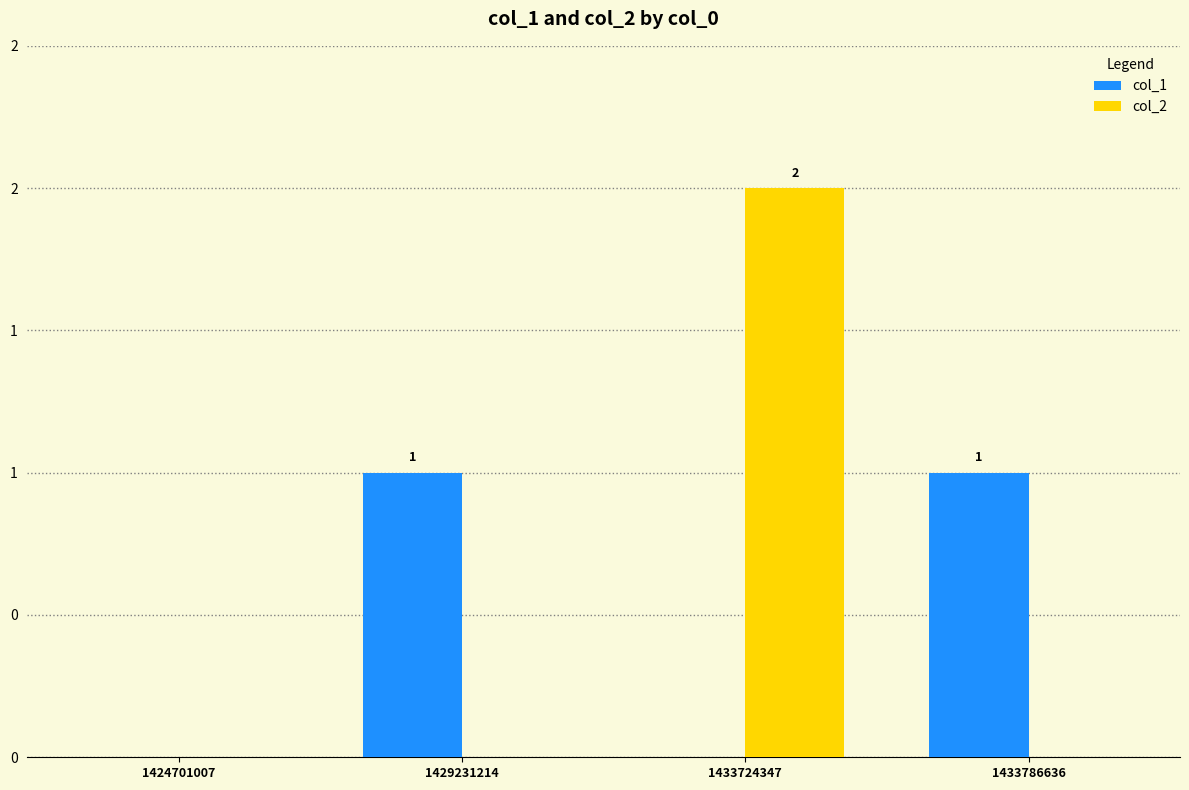

Between 1424701007 and 1433786636, which series saw the biggest shift?

col_1